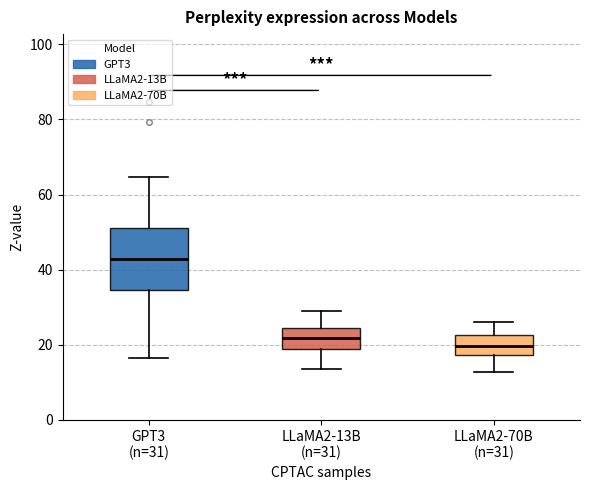

Reading left to right, read every box against the y-axis: the position of its median line, the range the box covers, and the ends of its whiskers. The values are not printed on the chart, so give them approximately, as read against the axis.

GPT3 (n=31): median 42, box 34 to 52, whiskers 16 to 64
LLaMA2-13B (n=31): median 22, box 18 to 24, whiskers 14 to 28
LLaMA2-70B (n=31): median 20, box 18 to 22, whiskers 12 to 26